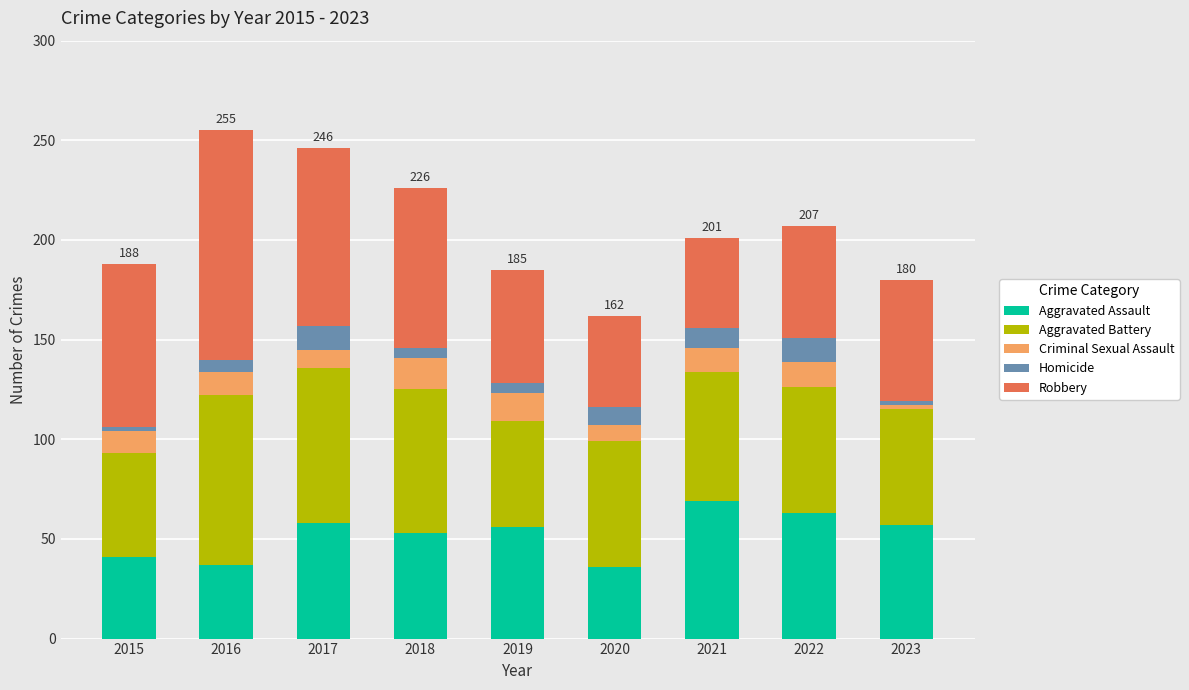

The value of Aggravated Assault at 2020 is 36. True or false?

True